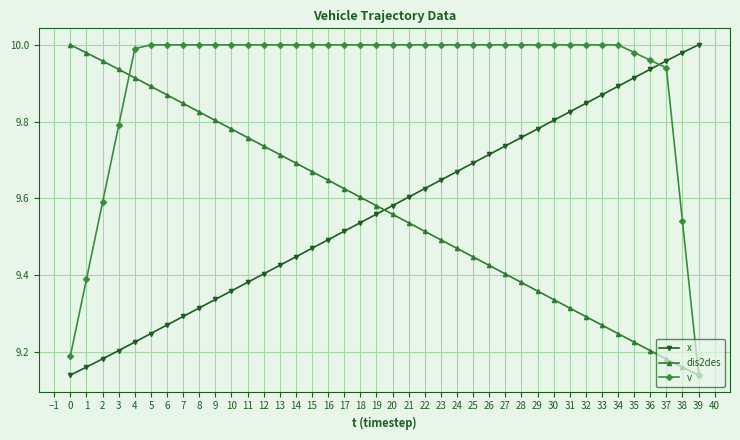

Is the value of x at 22 greater than the value of v at 22?

No